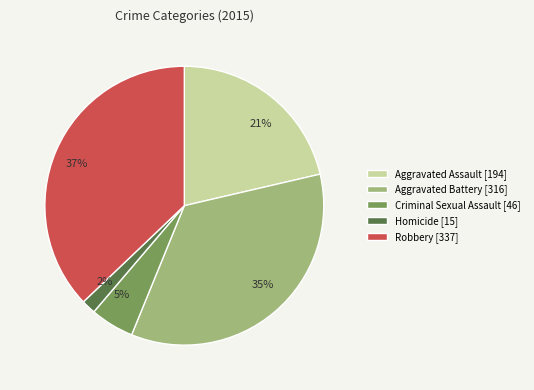

Between Aggravated Battery and Criminal Sexual Assault, which is larger?

Aggravated Battery